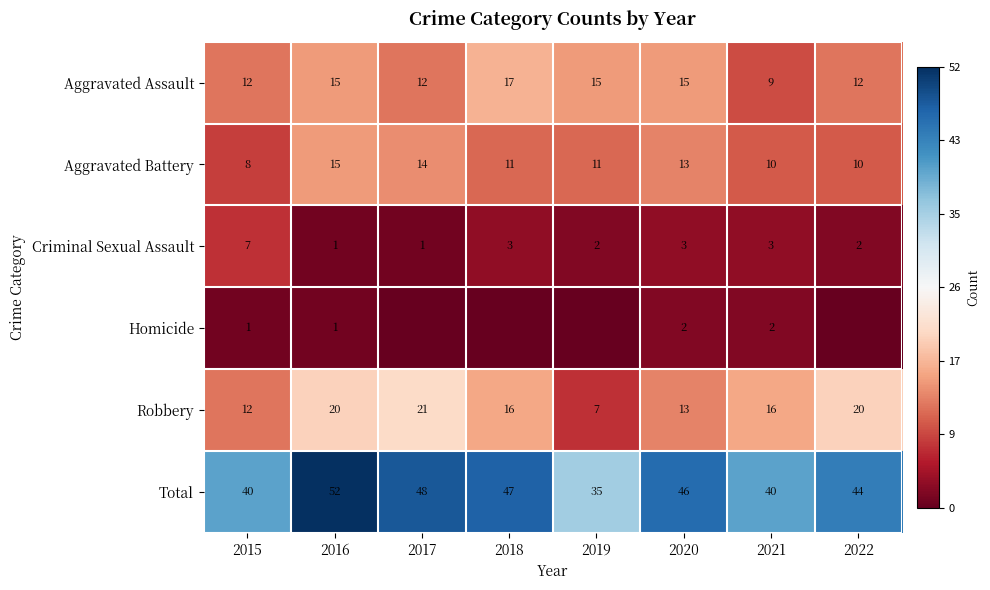

Count the number of categories in the chart.

8